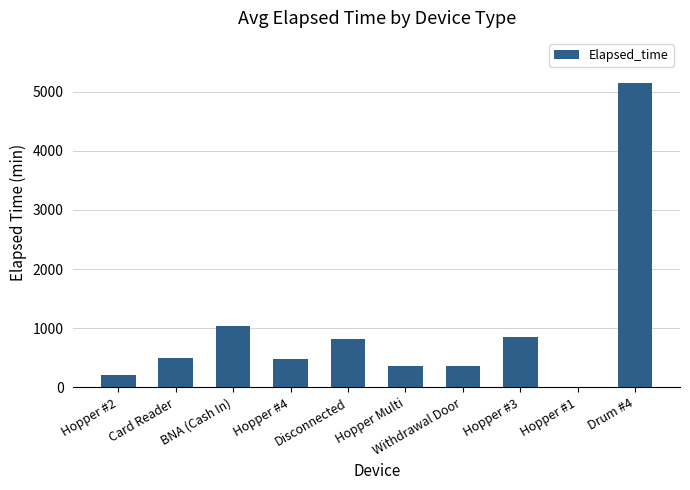

At which label is the value closest to 2572?

BNA (Cash In)